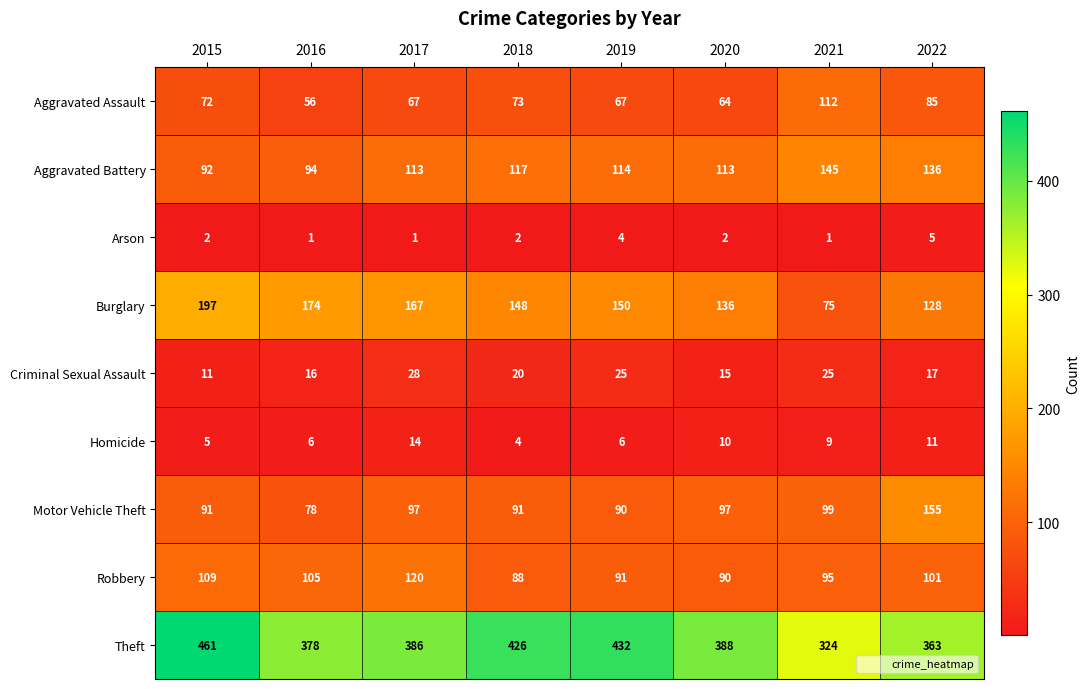

List the series in order of their peak value, highest first.

Theft, Burglary, Motor Vehicle Theft, Aggravated Battery, Robbery, Aggravated Assault, Criminal Sexual Assault, Homicide, Arson